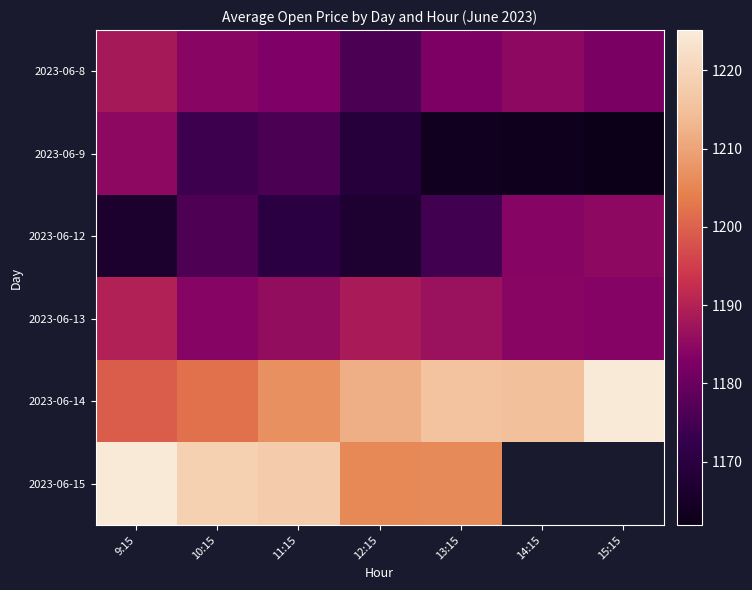

Rank the series by their maximum value, from highest to lowest.

2023-06-15, 2023-06-14, 2023-06-13, 2023-06-8, 2023-06-12, 2023-06-9